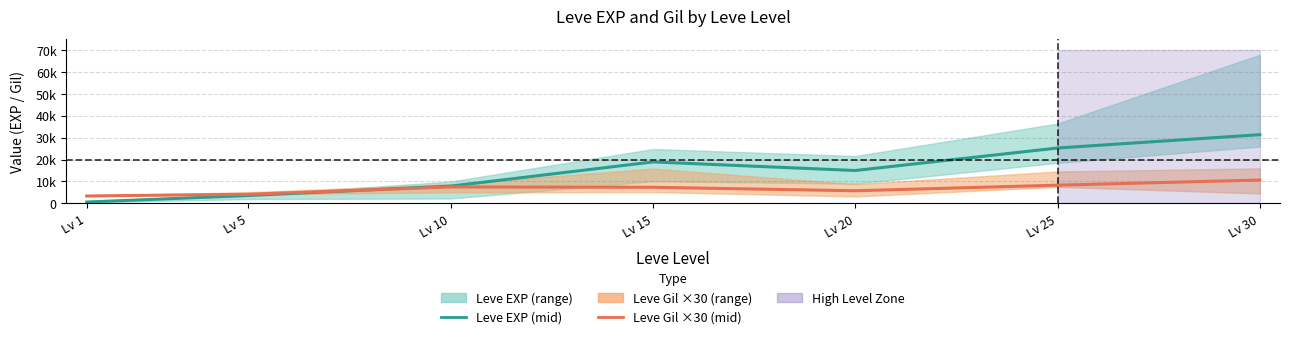

Does the chart display data point markers on the line(s)?

No